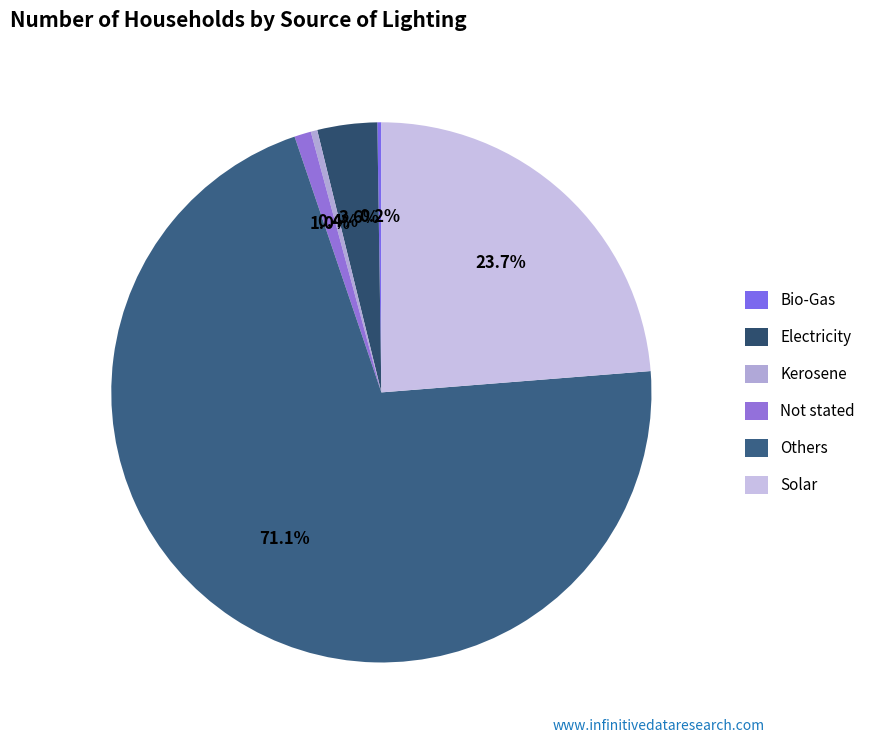

To the nearest percent, what is the combined percentage of Not stated and Bio-Gas?

1%